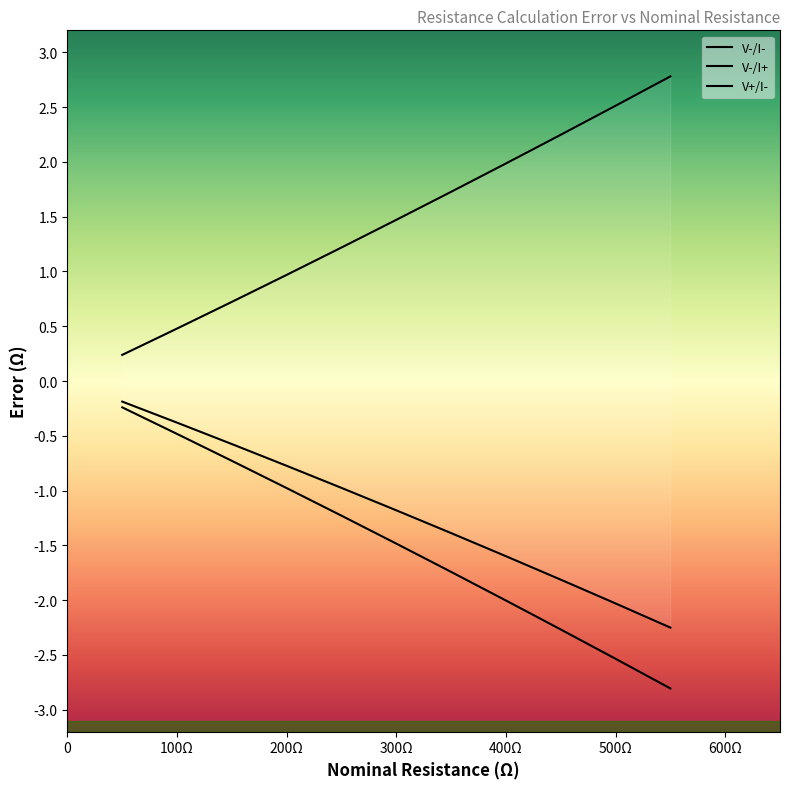

Which series has the largest total across all categories?

V-/I-